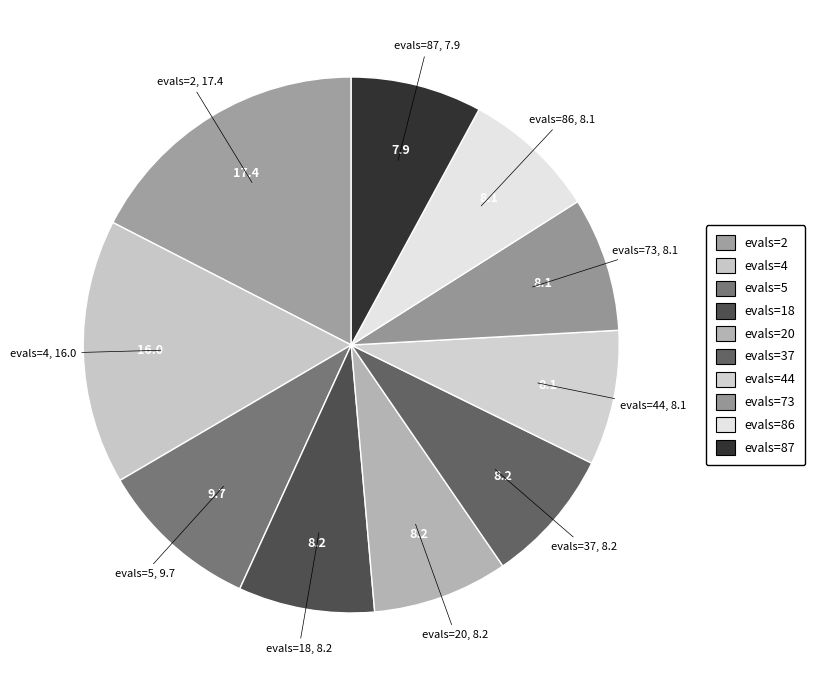

What is the largest slice in the pie chart?

evals=2